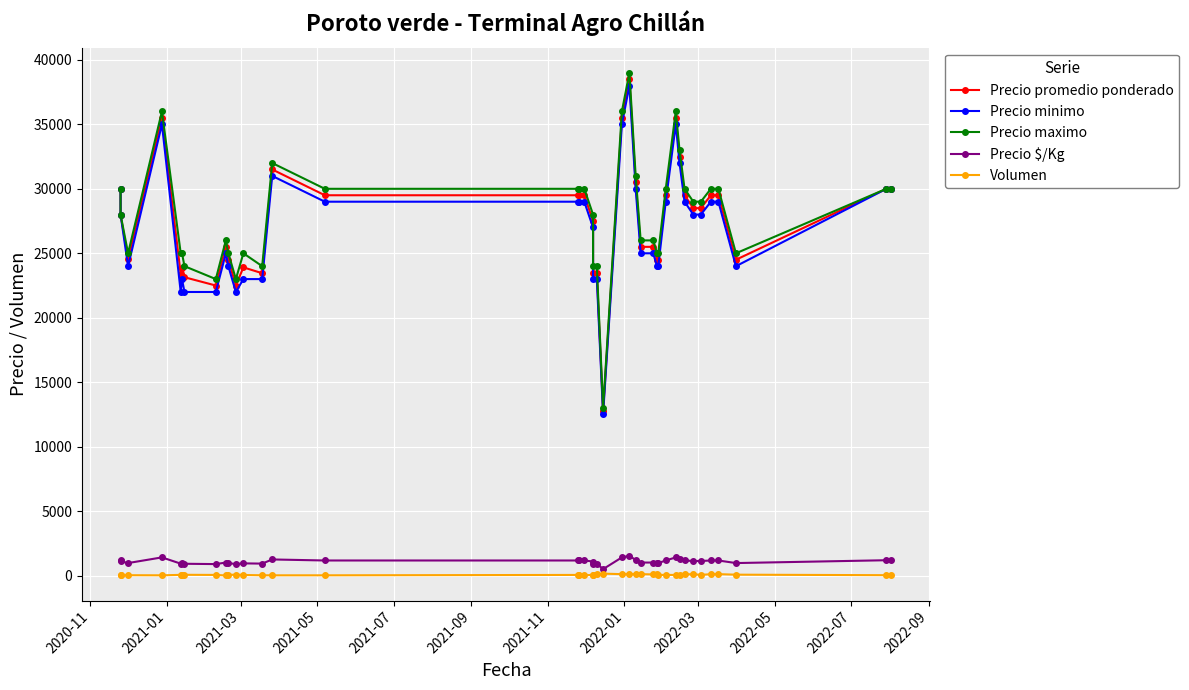

True or false: Volumen and Precio $/Kg intersect in this chart.

False